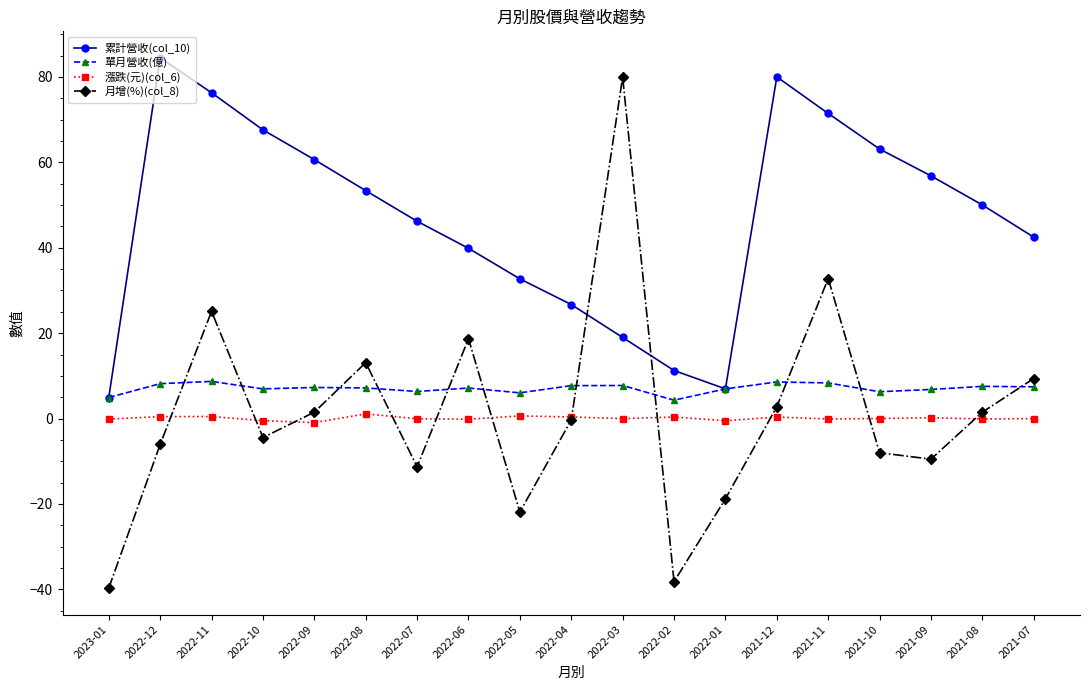

Which series ends up on top after the final intersection of 累計營收(col_10) and 月增(%)(col_8)?

累計營收(col_10)